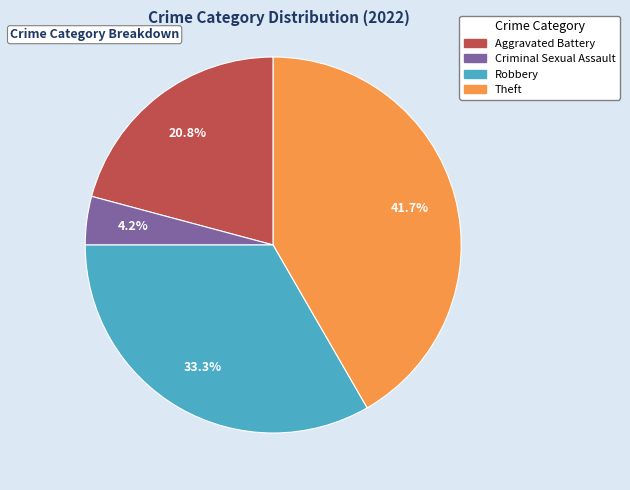

Is there a majority slice in this chart?

No